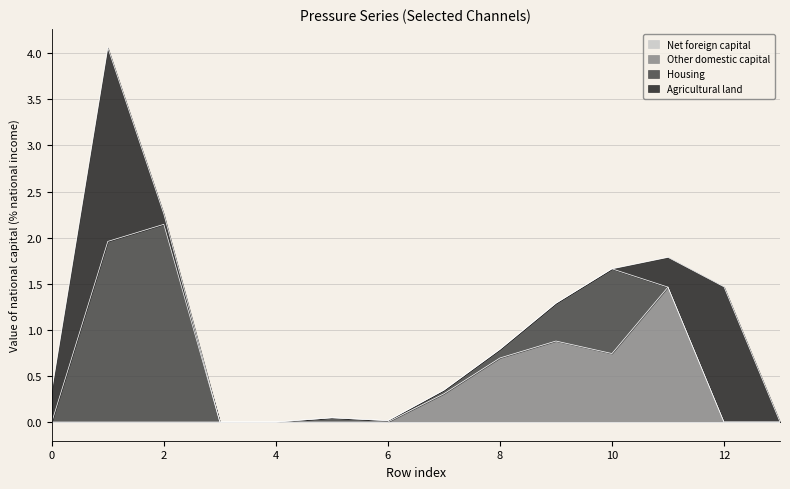

The value of Housing at 6 is 0.0. True or false?

False